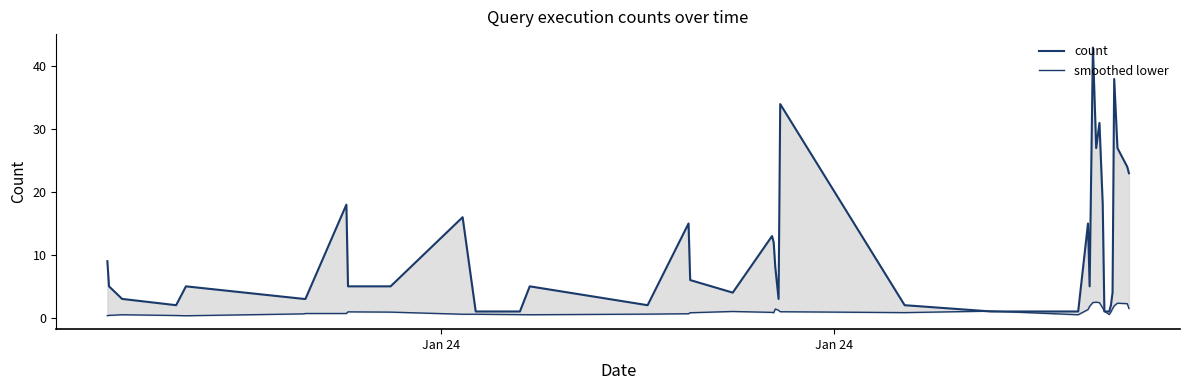

What is the maximum value for smoothed lower?

2.5